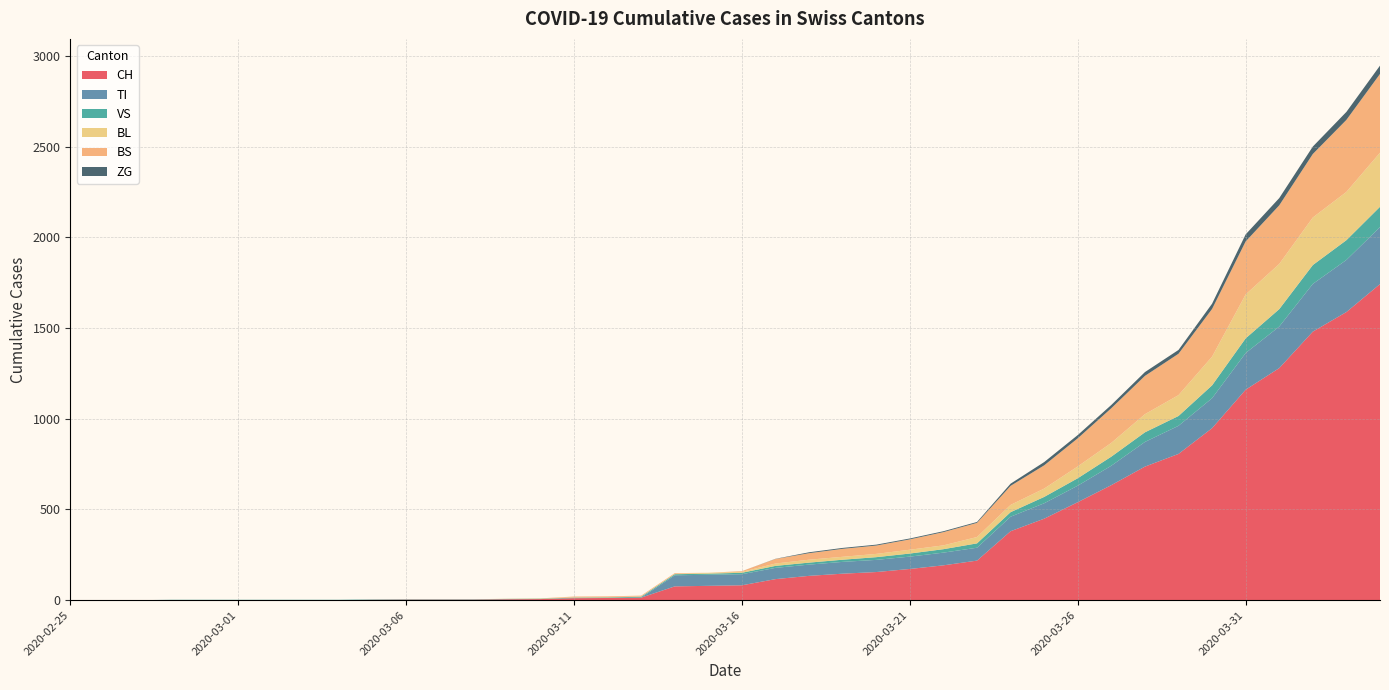

Reading left to right, what are all the values shown in this chart?

CH: 0	0	0	0	0	0	0	0	0	2	3	3	3	5	6	11	12	14	76	79	82	116	134	146	155	172	192	218	380	449	540	634	736	806	948	1160	1279	1480	1588	1742
TI: 0	0	0	0	0	0	0	0	0	0	0	0	0	0	0	0	0	0	61	61	61	62	62	65	67	68	70	71	80	85	91	107	136	155	165	202	229	263	287	314
VS: 0	0	0	2	2	2	2	2	2	2	2	2	2	2	2	3	3	5	6	6	8	11	11	12	15	17	19	24	25	35	41	50	53	54	71	81	96	104	109	112
BL: 0	0	0	0	0	0	0	0	0	0	0	0	0	1	2	2	2	2	2	5	5	13	16	16	18	21	21	35	40	46	65	76	100	115	158	242	249	262	266	298
BS: 0	0	0	0	0	0	0	0	0	0	0	0	0	0	0	4	4	4	4	0	4	25	36	44	46	57	73	78	105	128	155	191	211	228	263	292	323	350	397	434
ZG: 0	0	0	0	0	0	0	0	0	0	0	0	0	0	0	0	0	0	0	0	0	1	5	5	5	5	5	5	12	18	18	18	21	21	29	39	40	41	44	46